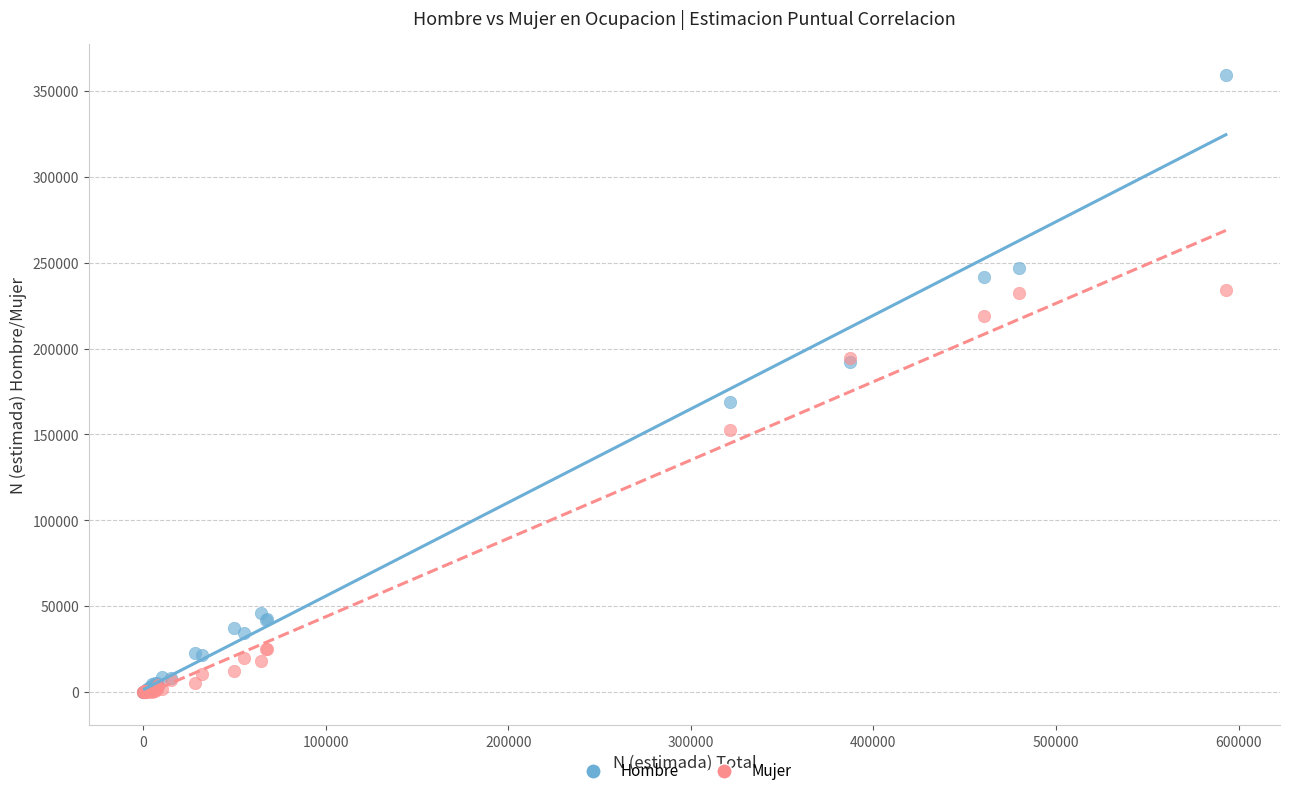

In the Mujer series, what Y value is closest to 116946?

152799